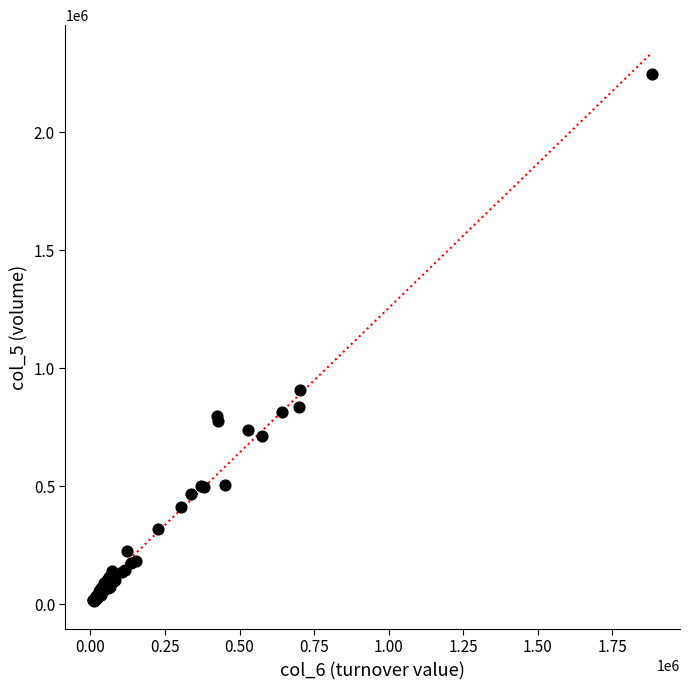

What Y value in the scatter plot is closest to 1130500?

910000